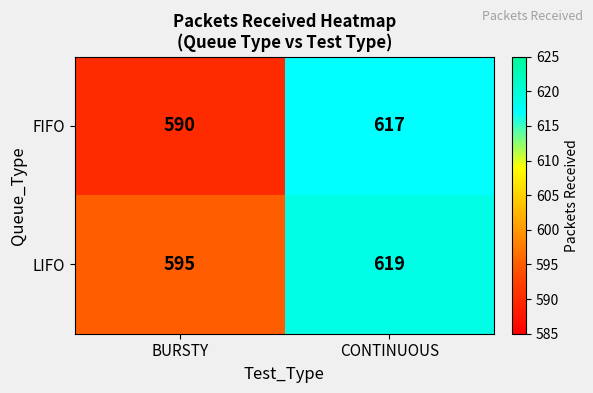

At which category is the sum across all series the highest?

CONTINUOUS